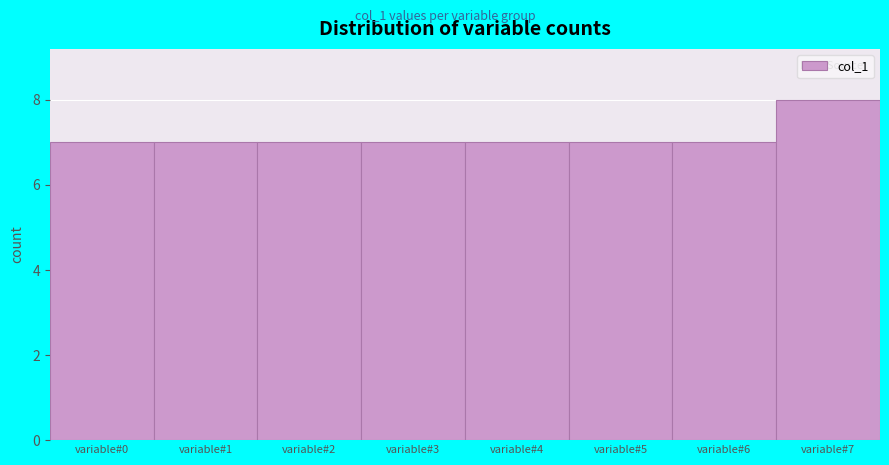

What is the height of the bar covering -0.5 to 0.5 on the x-axis? The values are not printed on the chart, so give them approximately, as read against the axis.

7